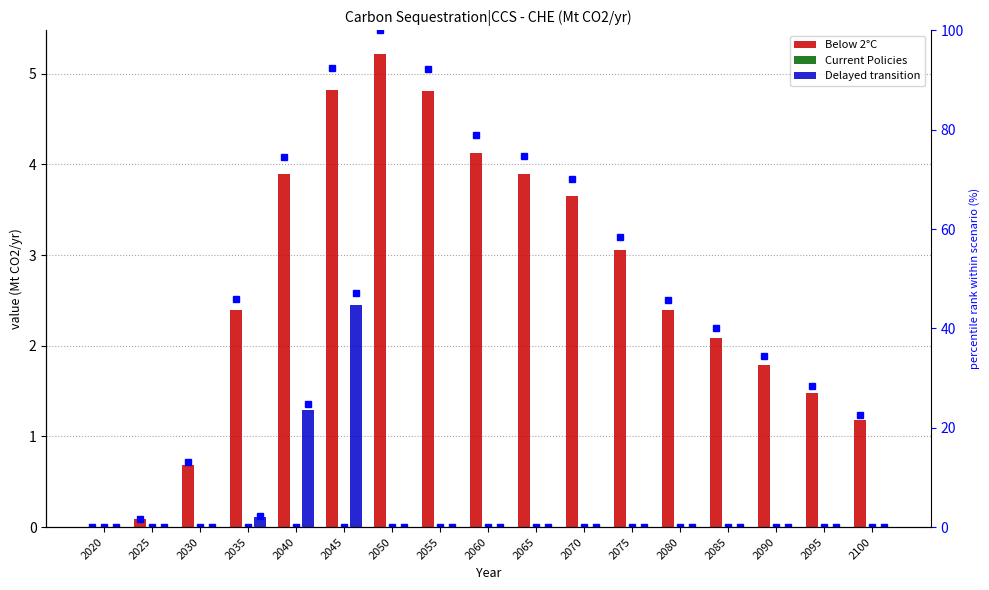

What is the difference between the percentile rank values at 2025 and 2100?

21.0